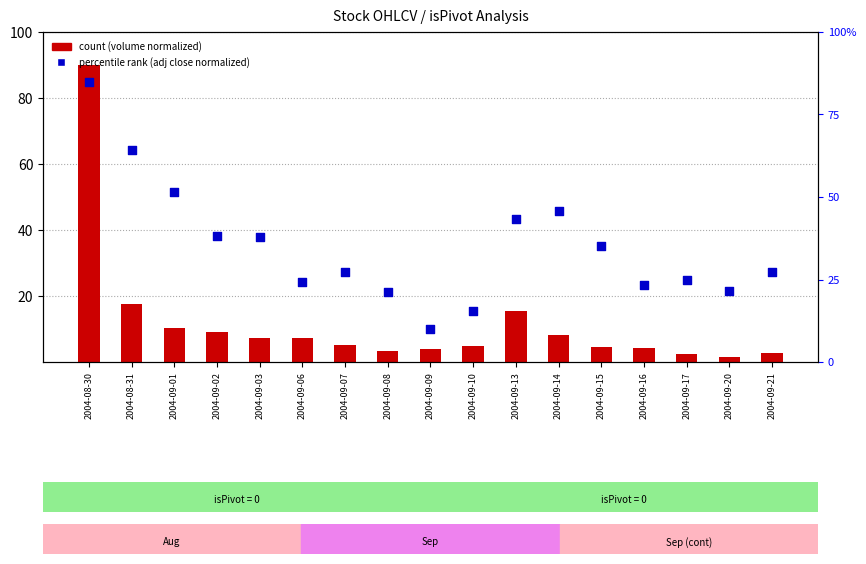

At which category is the sum across all series the highest?

2004-08-30